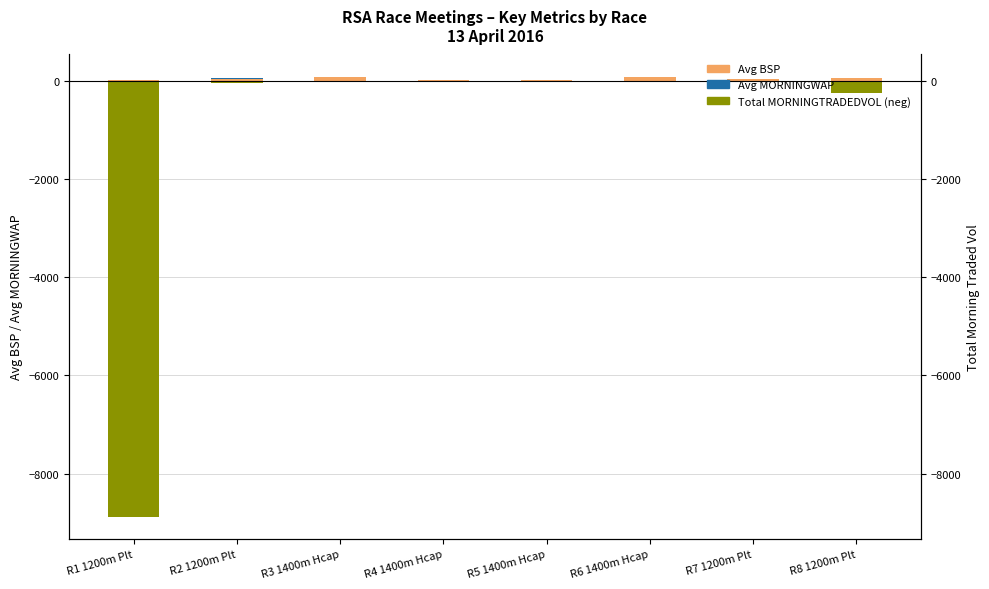

Does the chart contain any negative values?

Yes